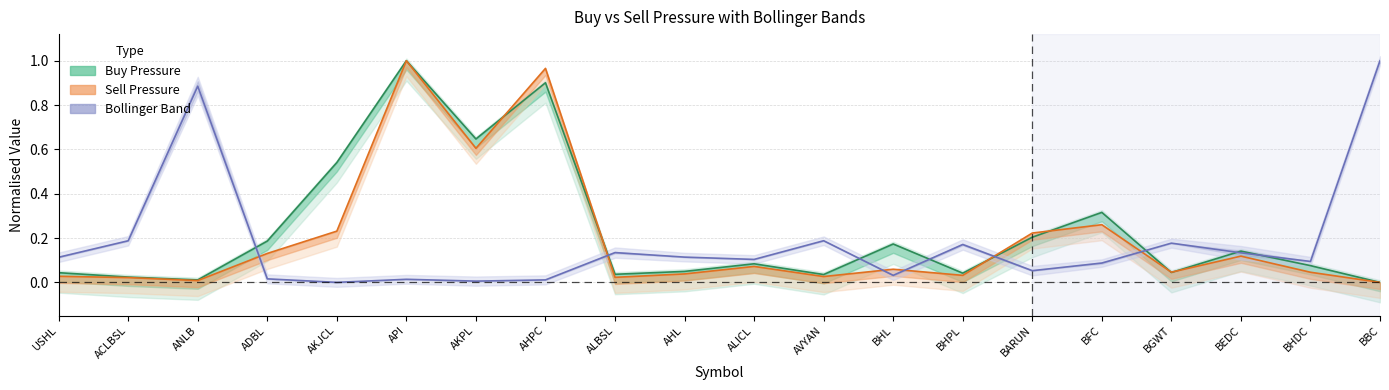

Where do Bollinger Max and Buy Pressure first cross each other?

ANLB and ADBL